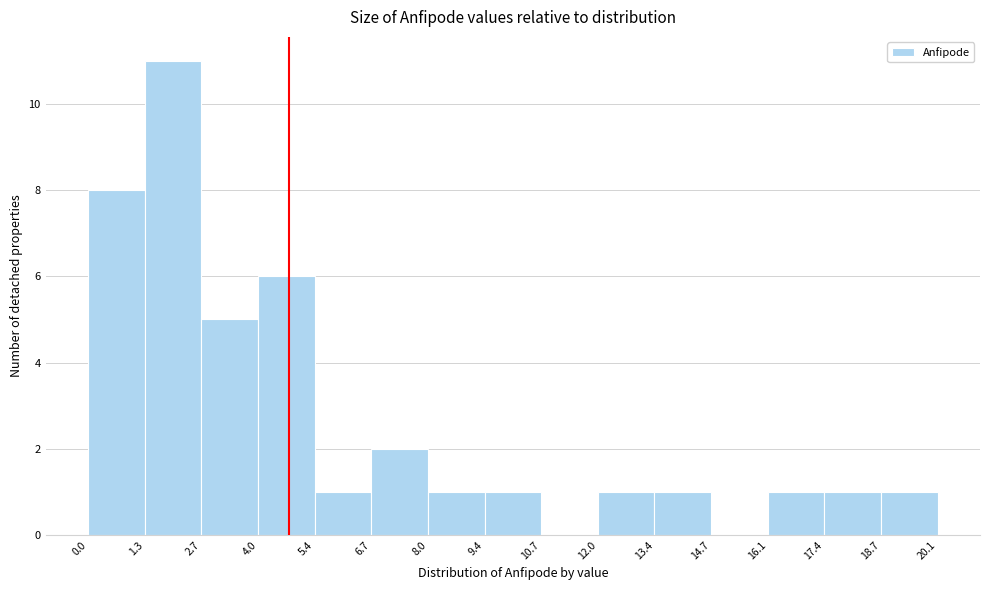

Reading left to right, transcribe this chart: for each bar, give the range it covers on the x-axis and its height. The values are not printed on the chart, so give them approximately, as read against the axis.

0.0 to 1.3: 8
1.3 to 2.7: 11
2.7 to 4.0: 5
4.0 to 5.4: 6
5.4 to 6.7: 1
6.7 to 8.0: 2
8.0 to 9.4: 1
9.4 to 10.7: 1
10.7 to 12.0: 0
12.0 to 13.4: 1
13.4 to 14.7: 1
14.7 to 16.1: 0
16.1 to 17.4: 1
17.4 to 18.7: 1
18.7 to 20.1: 1